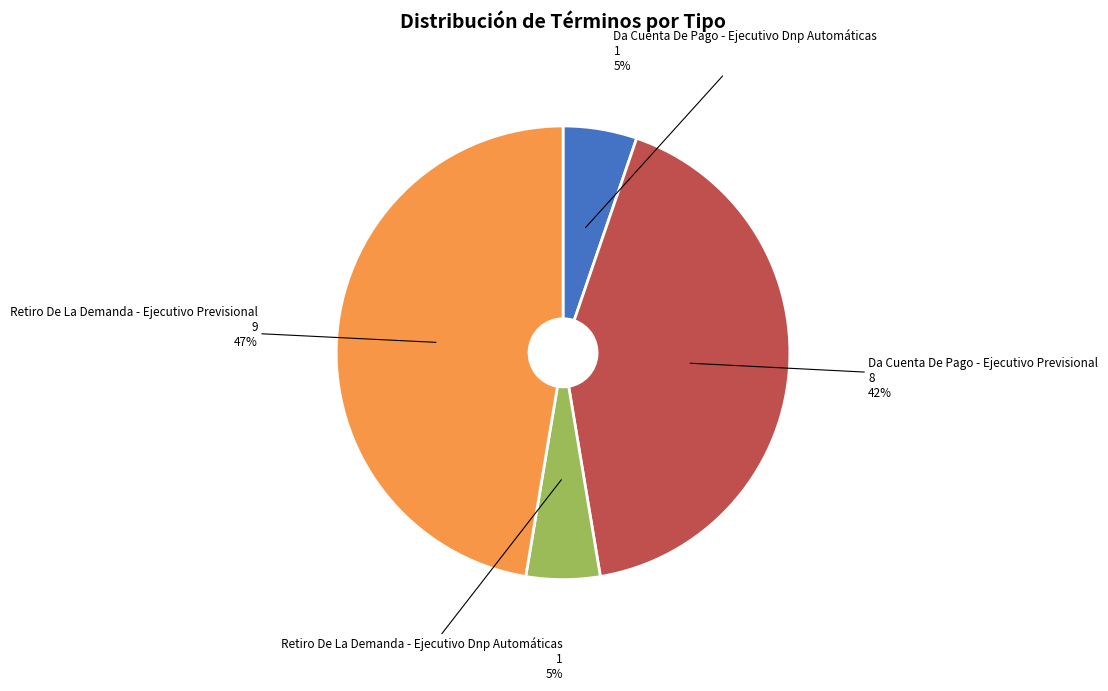

To the nearest percent, what is the difference between the Retiro De La Demanda - Ejecutivo Previsional and Da Cuenta De Pago - Ejecutivo Dnp Automáticas slice percentages?

42%